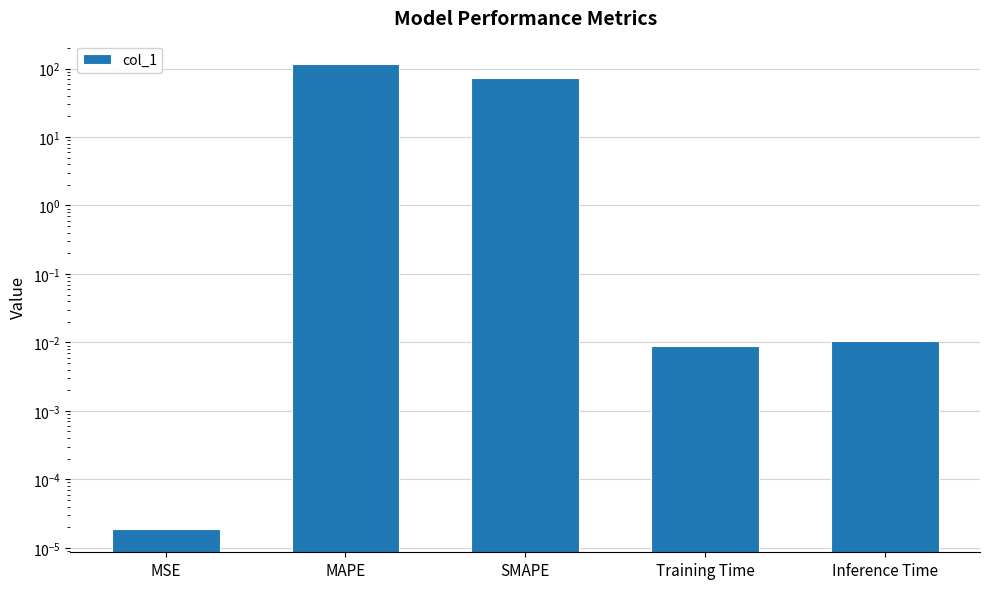

List the labels in order of value, largest first.

MAPE, SMAPE, Inference Time, Training Time, MSE